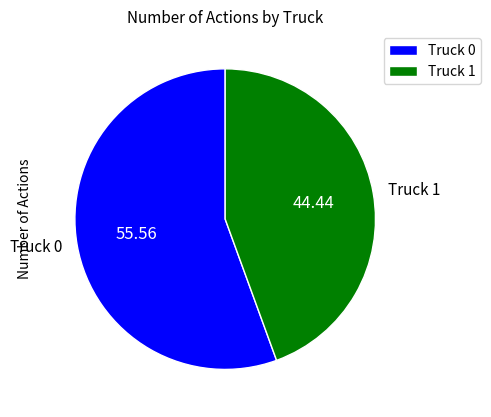

Is it true that Truck 0 is 48% of the pie?

False